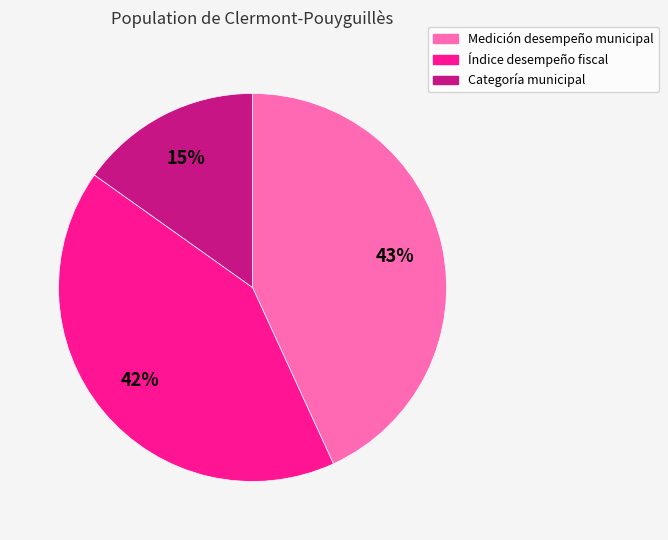

To the nearest percent, what portion does Medición desempeño municipal represent?

43%